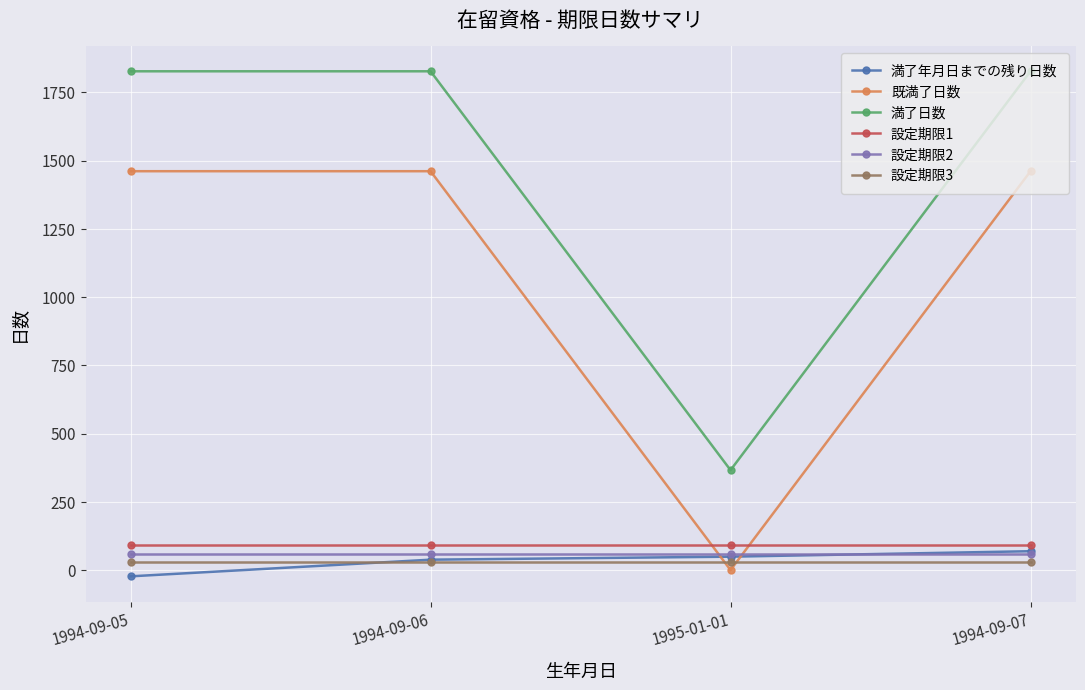

What is the value of the 既満了日数 point at the 4th from the left?

1461